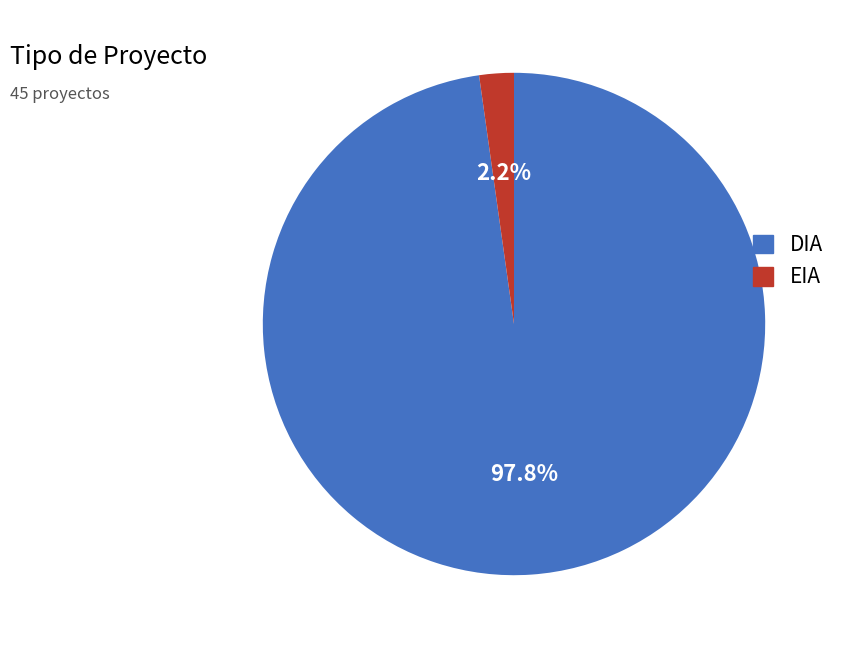

What percentage do DIA and EIA together represent?

100.0%